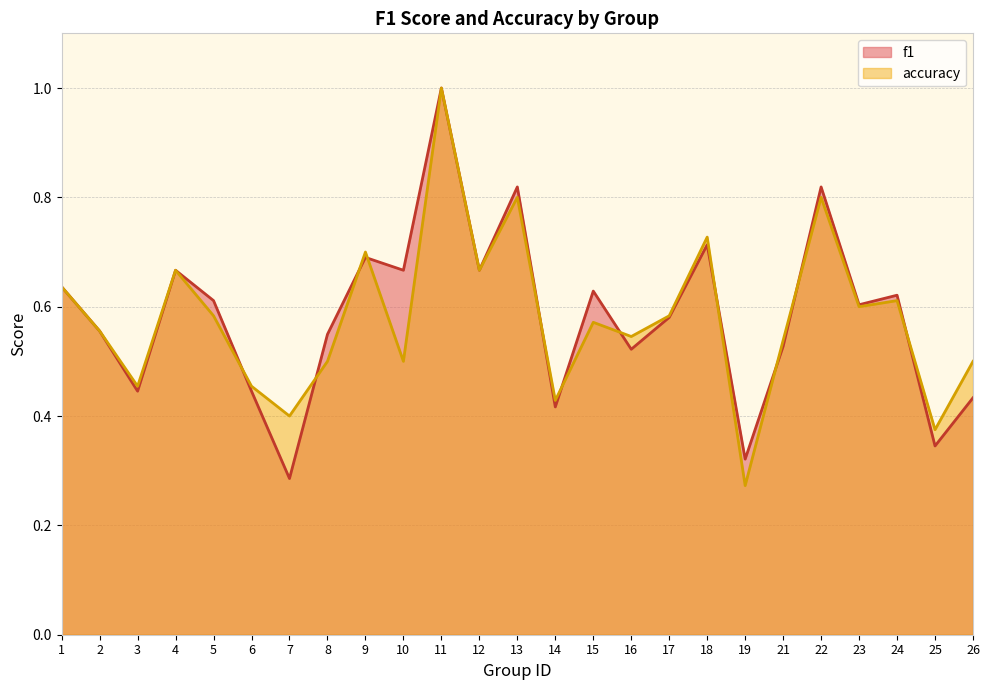

Between 16 and 3, which is larger?

16